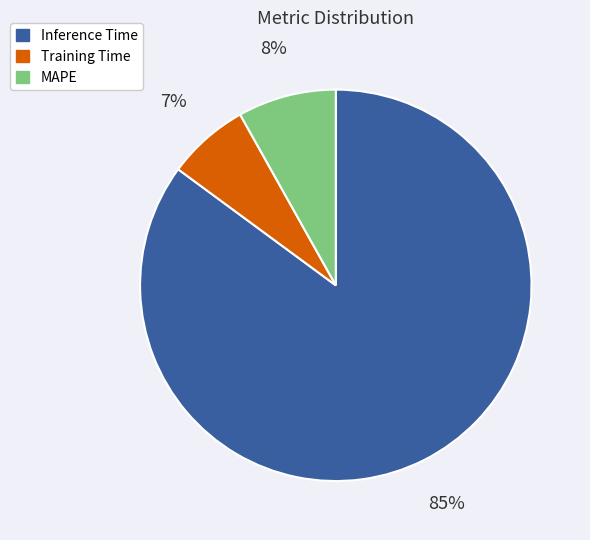

To the nearest percent, what is the difference between the MAPE and Training Time slice percentages?

1%